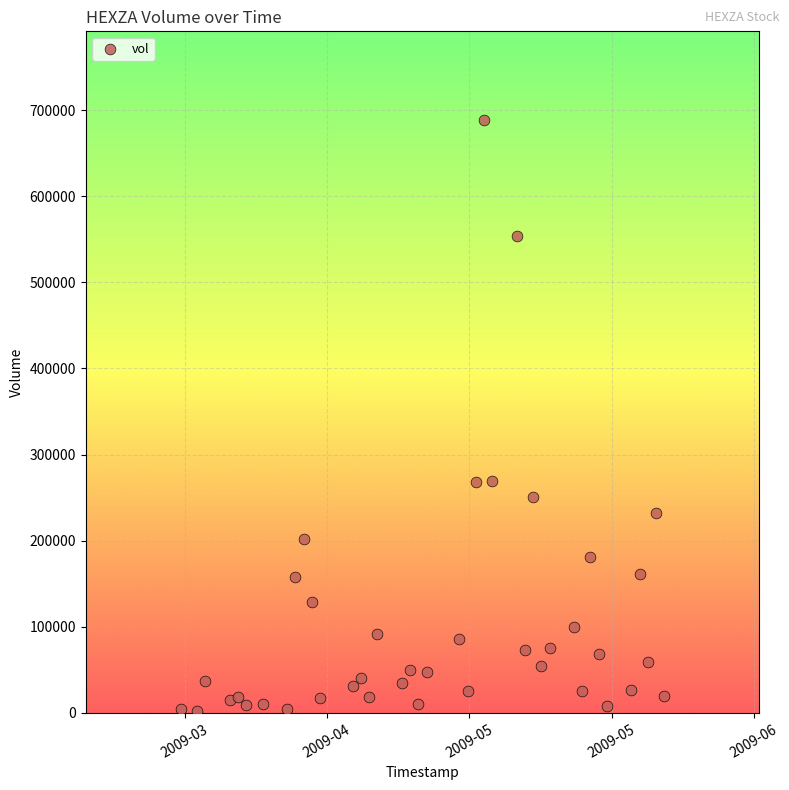

What is the range of X values (max minus min)?

5097600